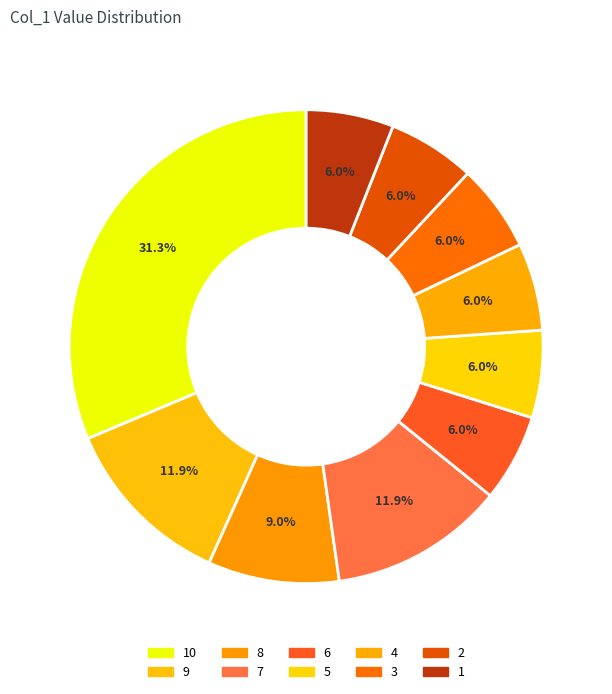

Which slice is the largest?

10